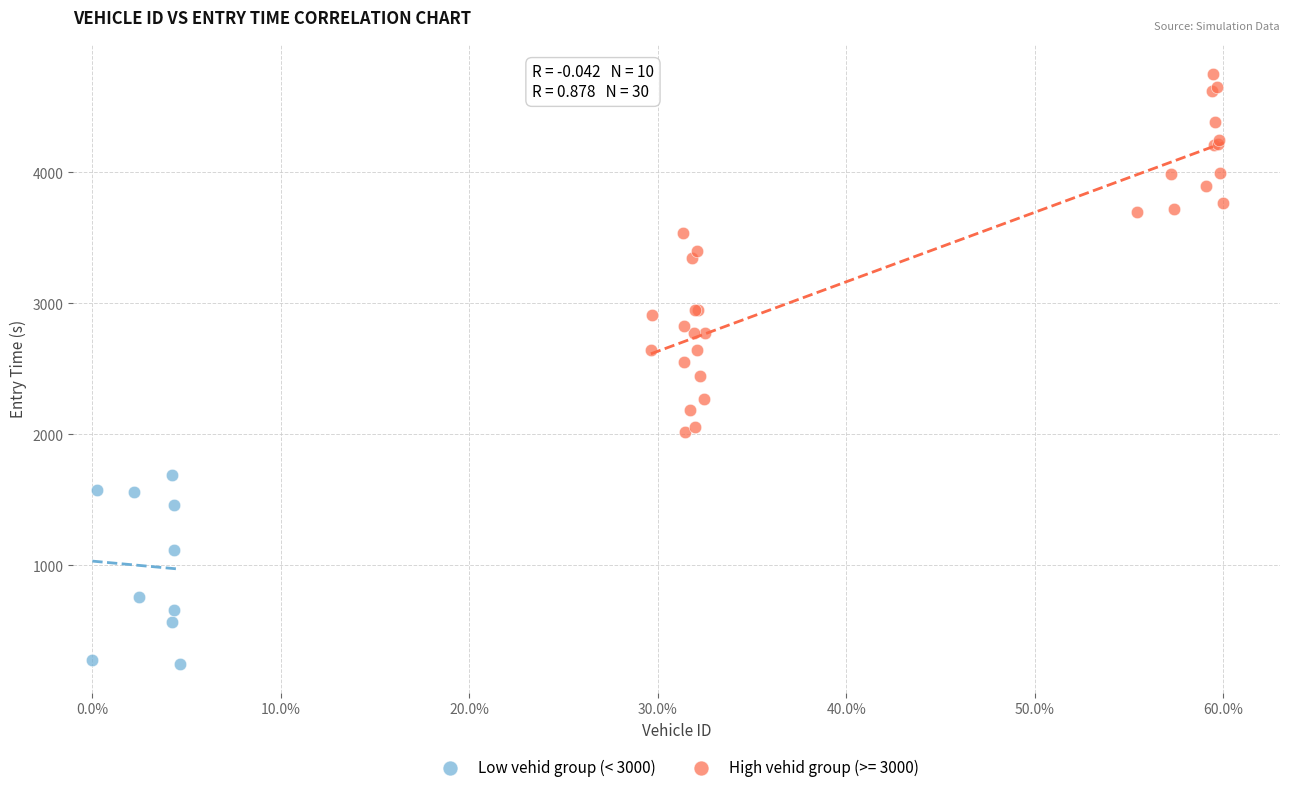

Which series reaches the maximum Y coordinate?

High vehid group (>= 3000)